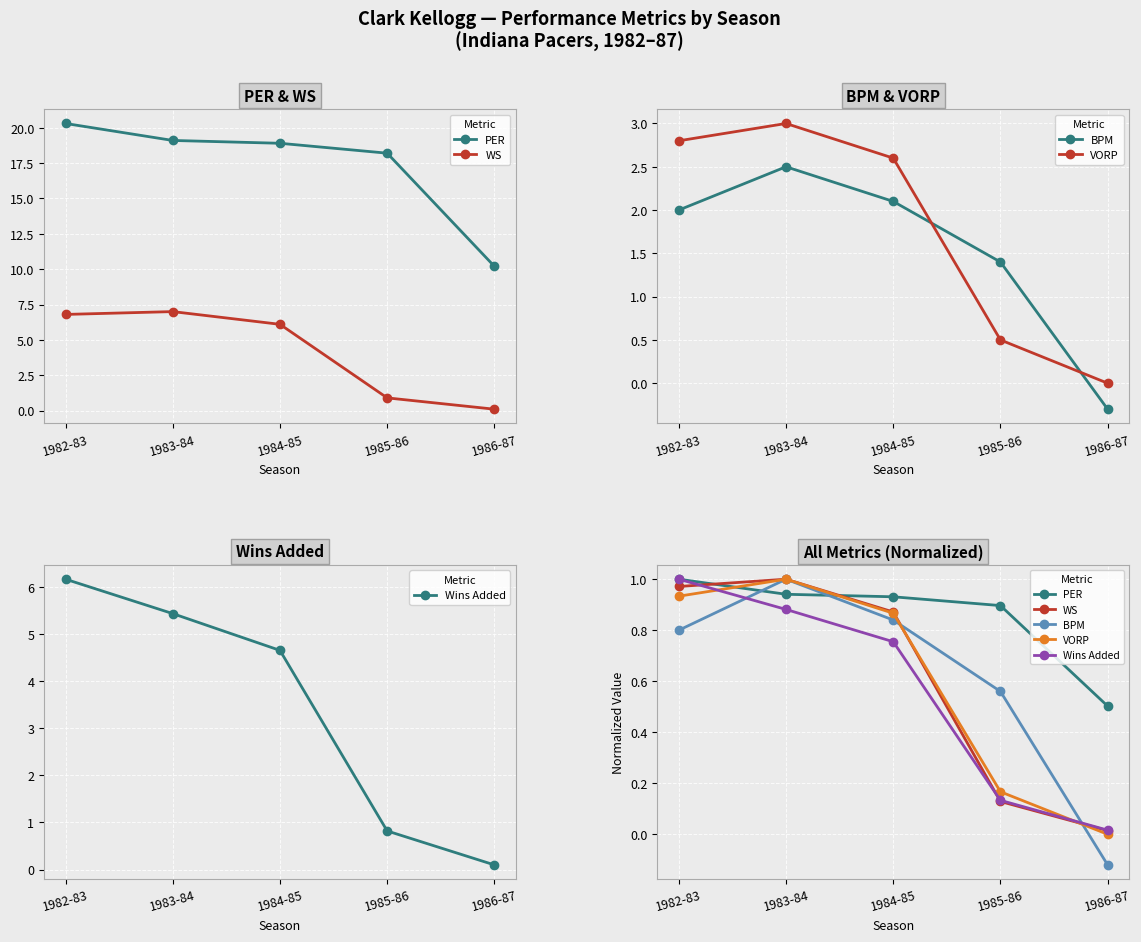

List the labels in order of PER value, largest first.

1982-83, 1983-84, 1984-85, 1985-86, 1986-87